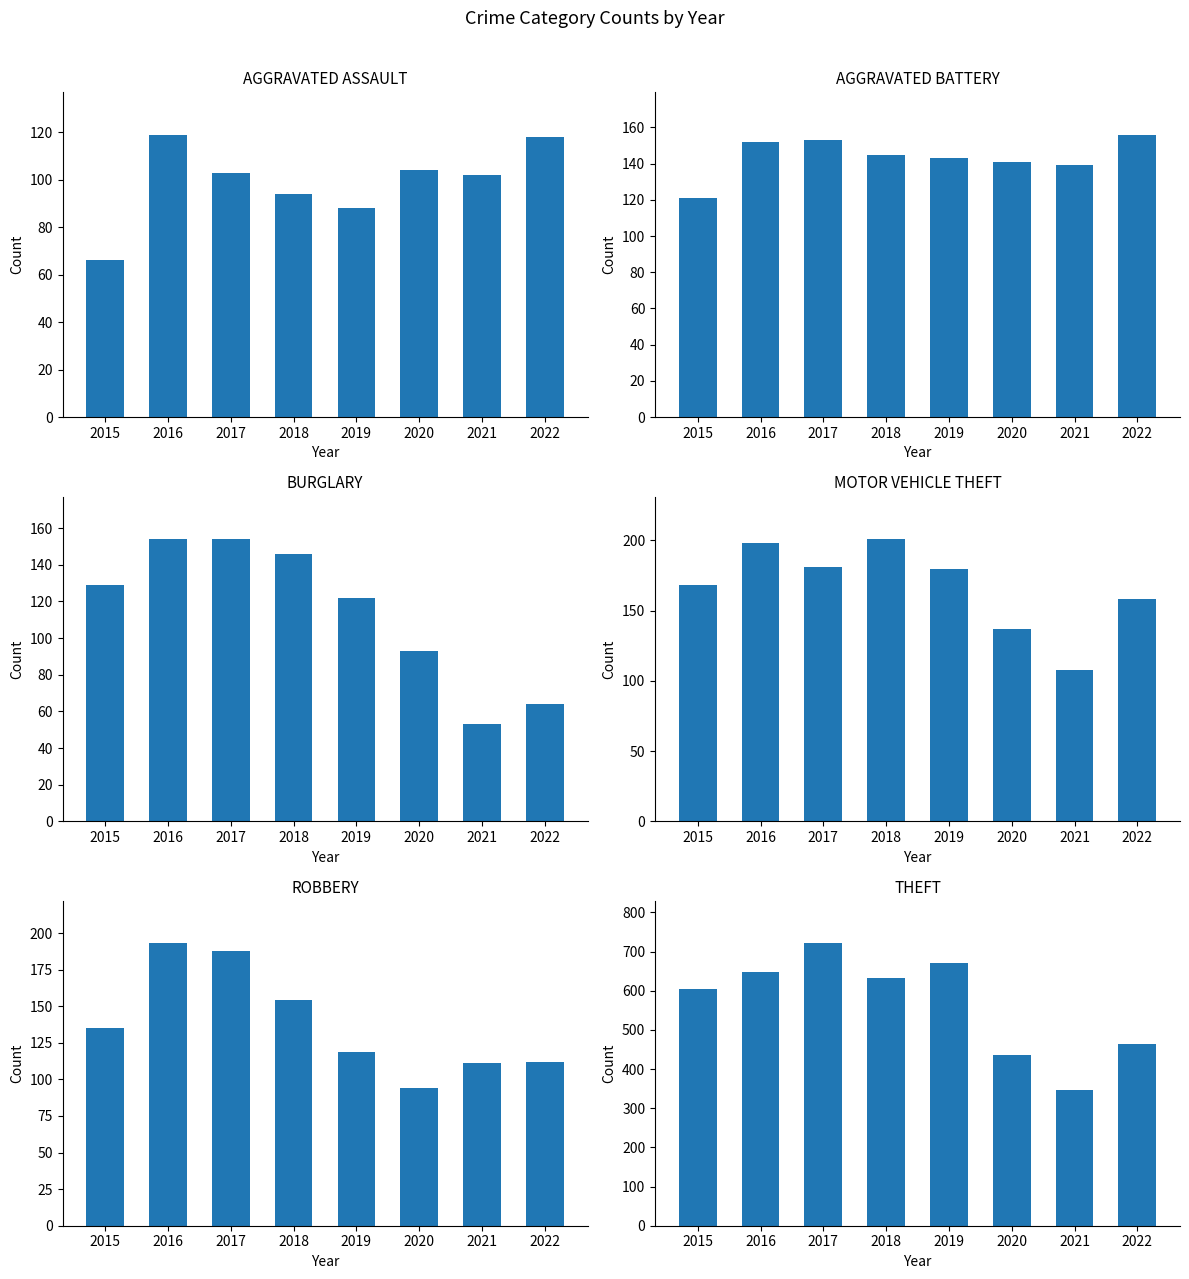

How many data points does each series have?

8